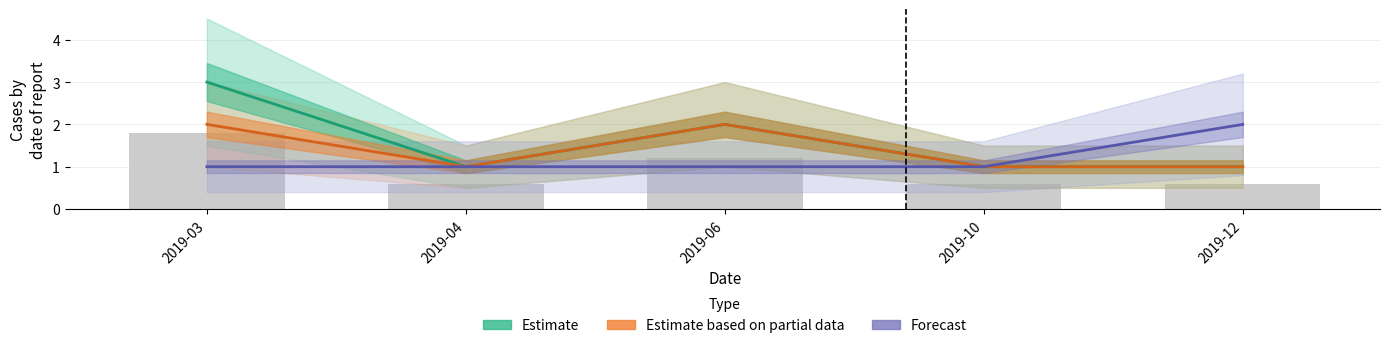

Reading left to right, what are all the values shown in this chart?

Estimate: 3	1	2	1	1
Estimate based on partial data: 2	1	2	1	1
Forecast: 1	1	1	1	2